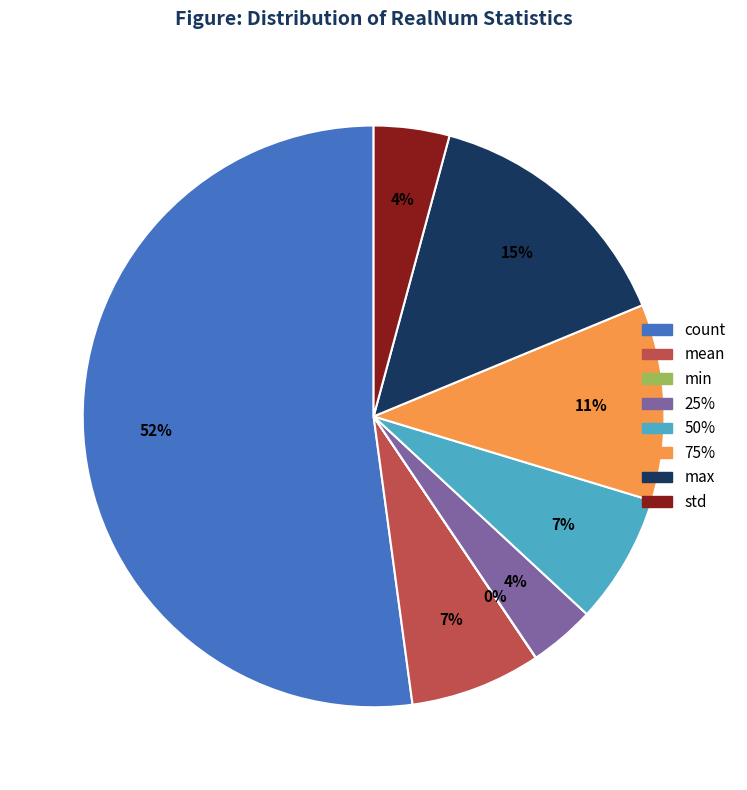

Is the sum of std and mean greater than half?

No